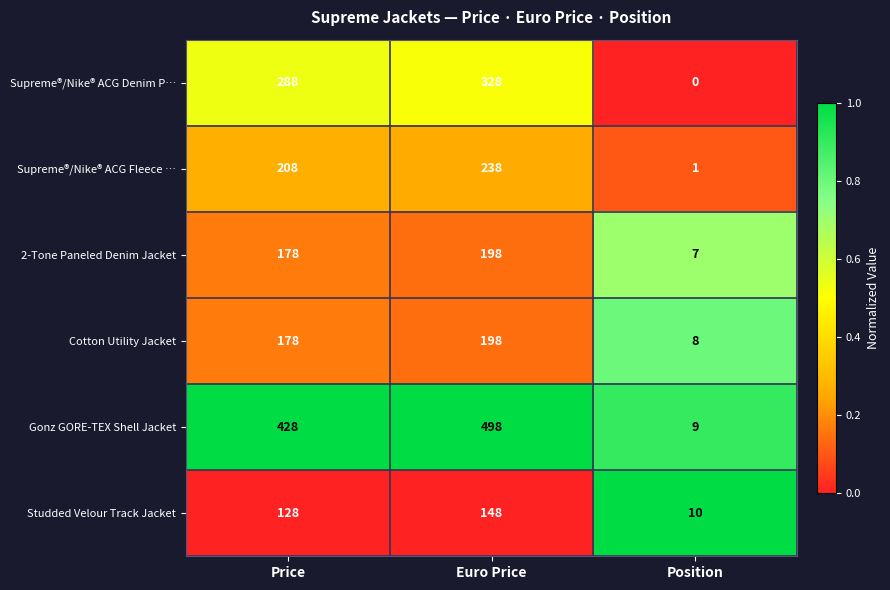

Where is Gonz GORE-TEX Shell Jacket nearest to the value 253?

Price